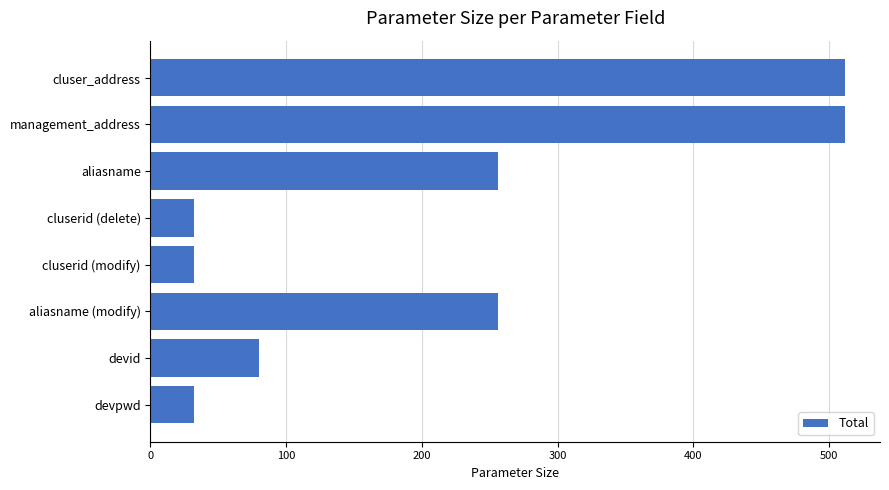

True or false: the data shows 32 at cluserid (delete).

True